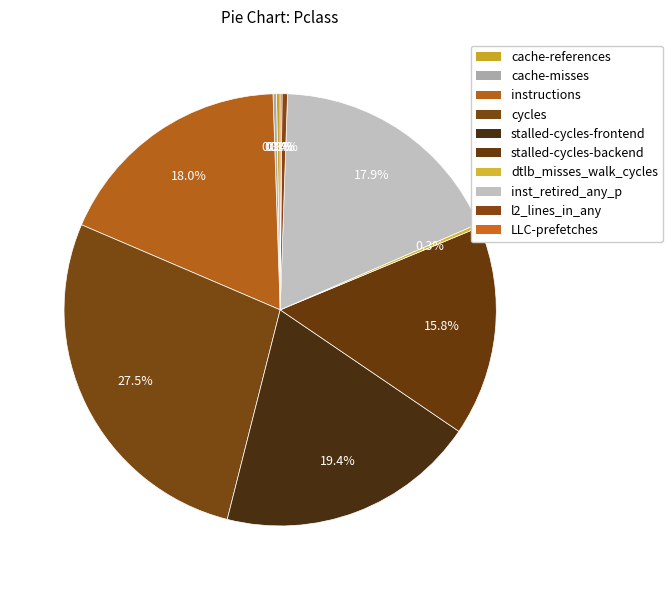

Does LLC-prefetches represent more than half of the total?

No